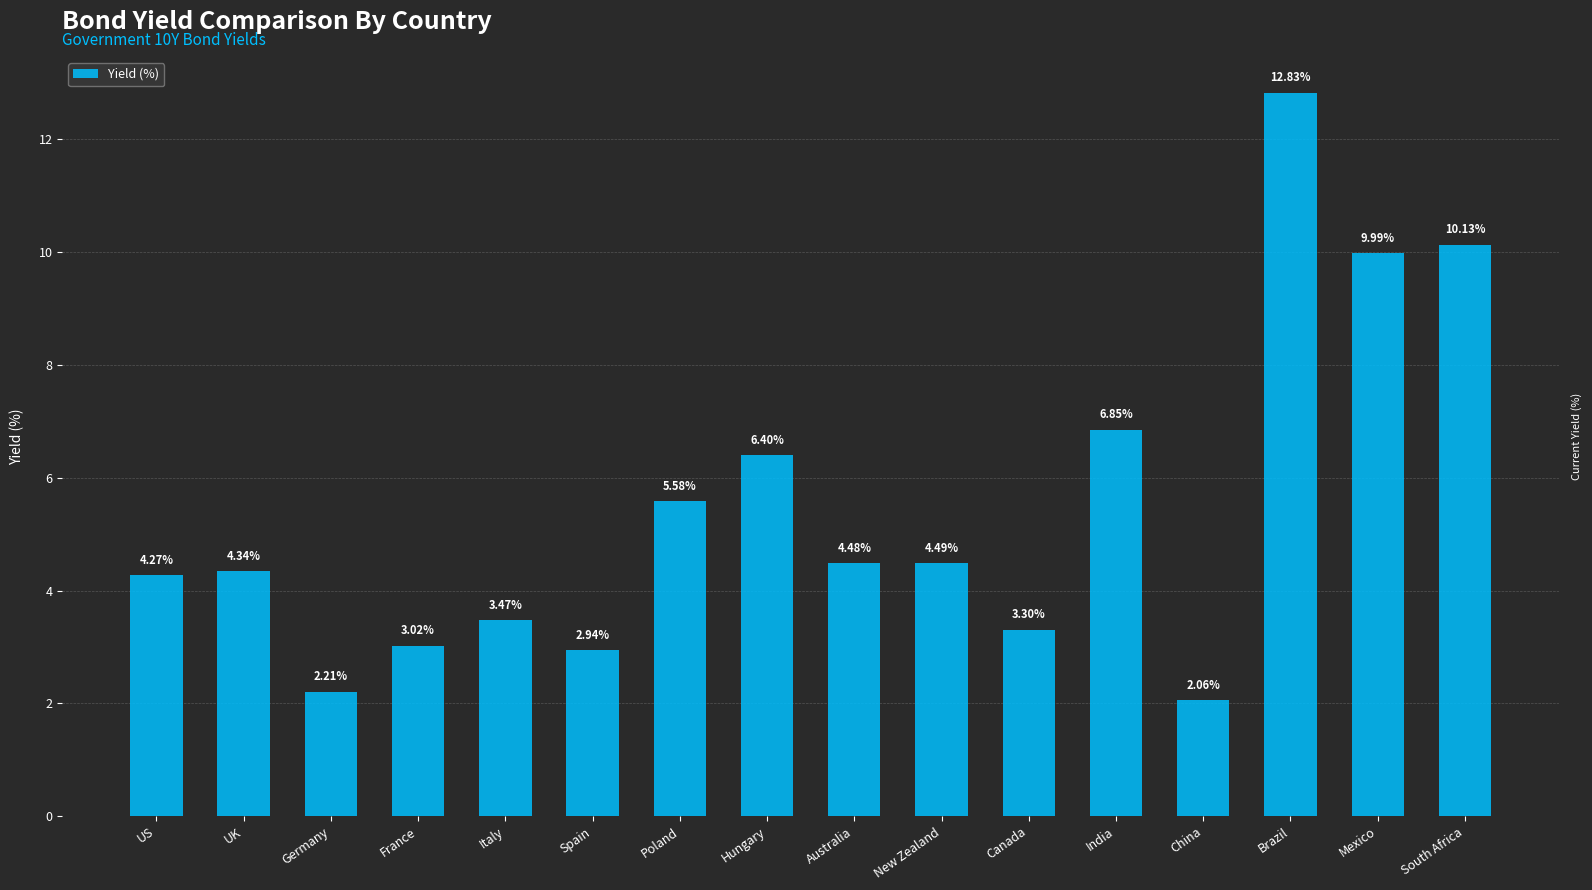

What is the difference between the second highest and second lowest values?

7.9